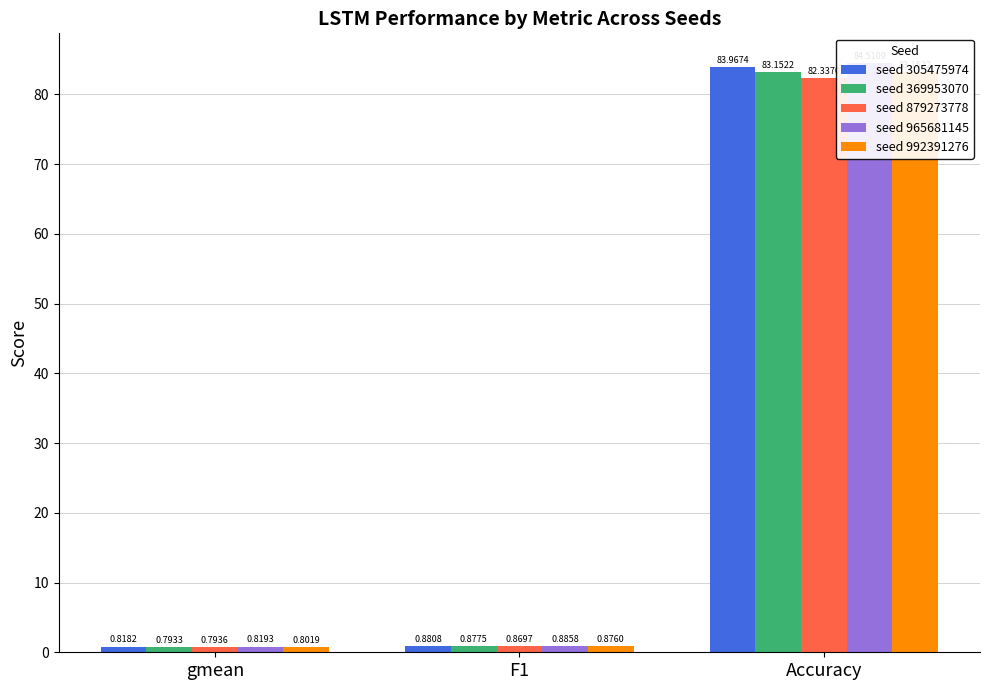

Reading left to right, list all the values displayed in this chart.

seed 305475974: 0.8	0.9	84.0
seed 369953070: 0.8	0.9	83.2
seed 879273778: 0.8	0.9	82.3
seed 965681145: 0.8	0.9	84.5
seed 992391276: 0.8	0.9	83.2